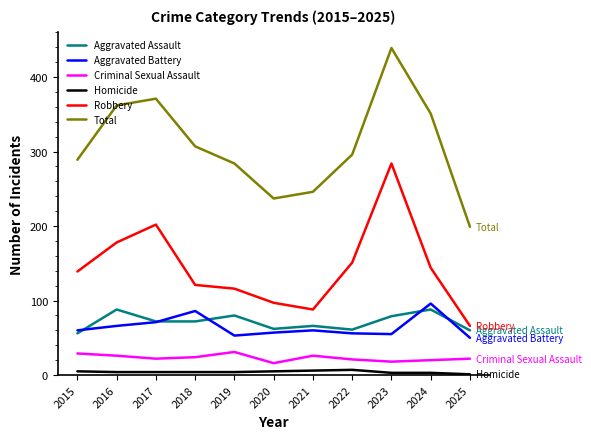

True or false: Robbery has a value of 129 at 2020.

False